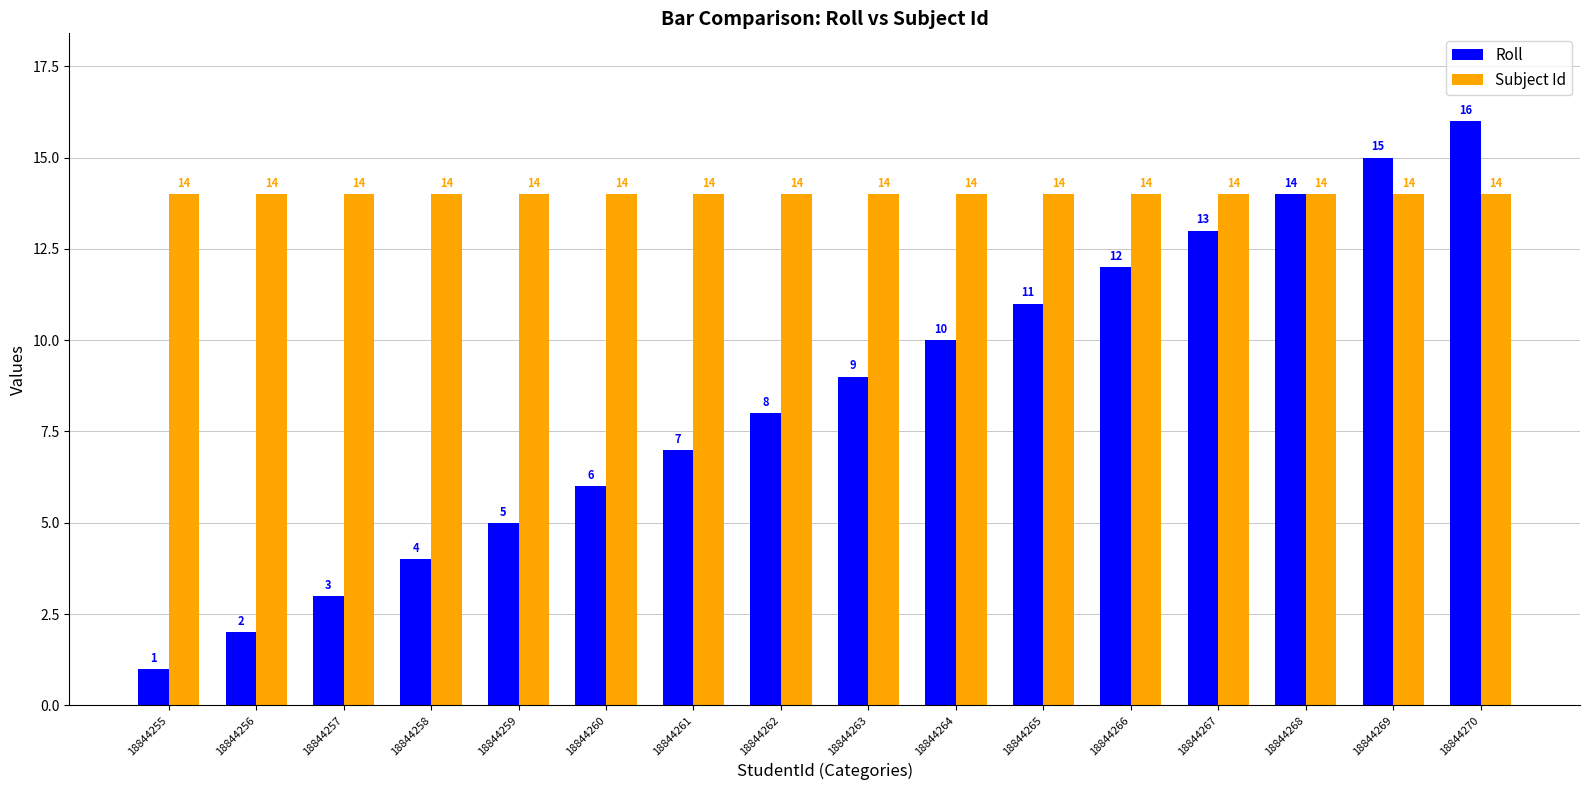

Rank the categories by Roll value from highest to lowest.

18844270, 18844269, 18844268, 18844267, 18844266, 18844265, 18844264, 18844263, 18844262, 18844261, 18844260, 18844259, 18844258, 18844257, 18844256, 18844255